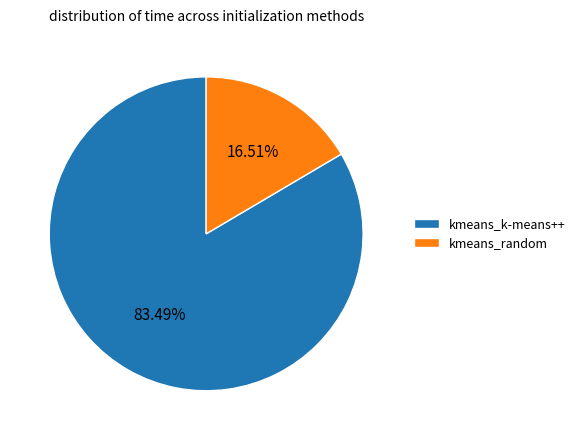

To the nearest percent, what is the average slice percentage?

50%